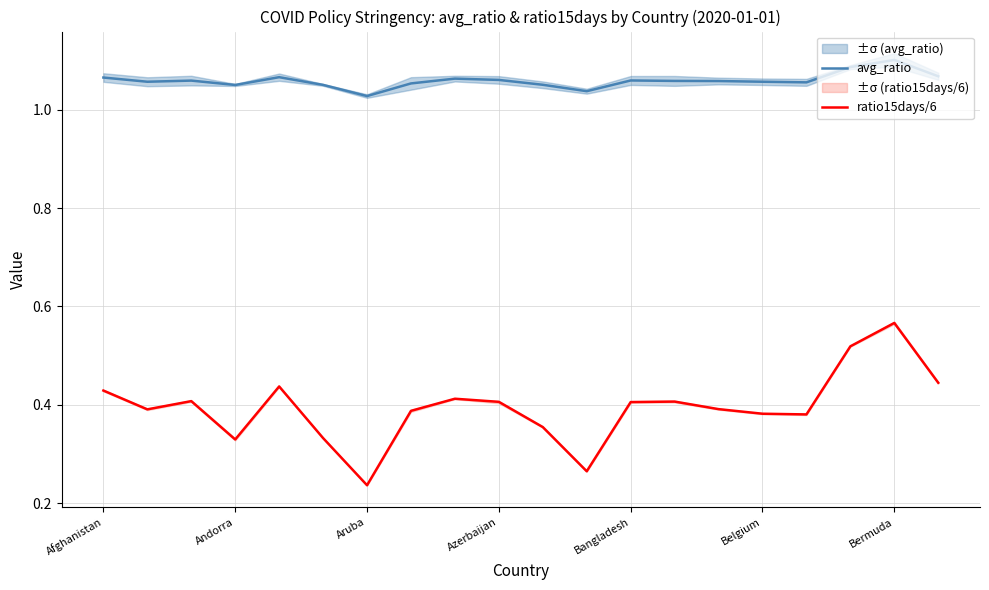

How many distinct data groups are displayed?

2